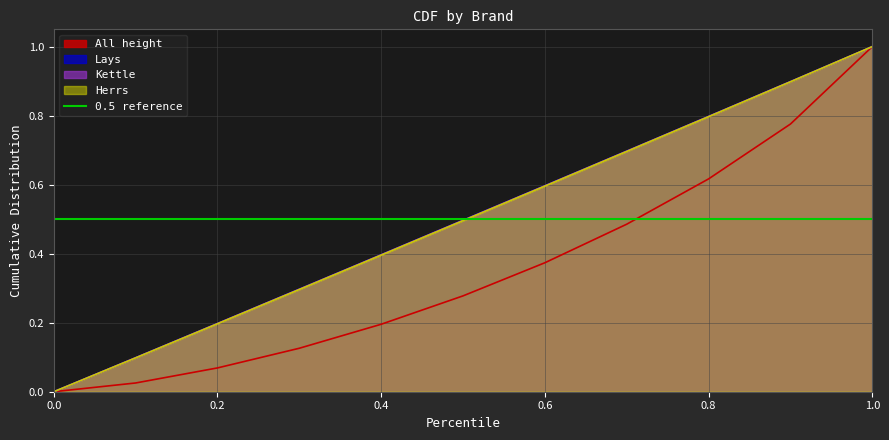

Does the chart display data point markers on the line(s)?

No